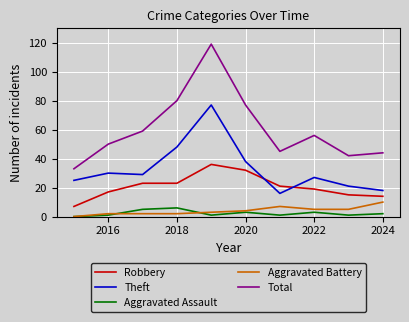

Which series has the widest spread of values?

Total